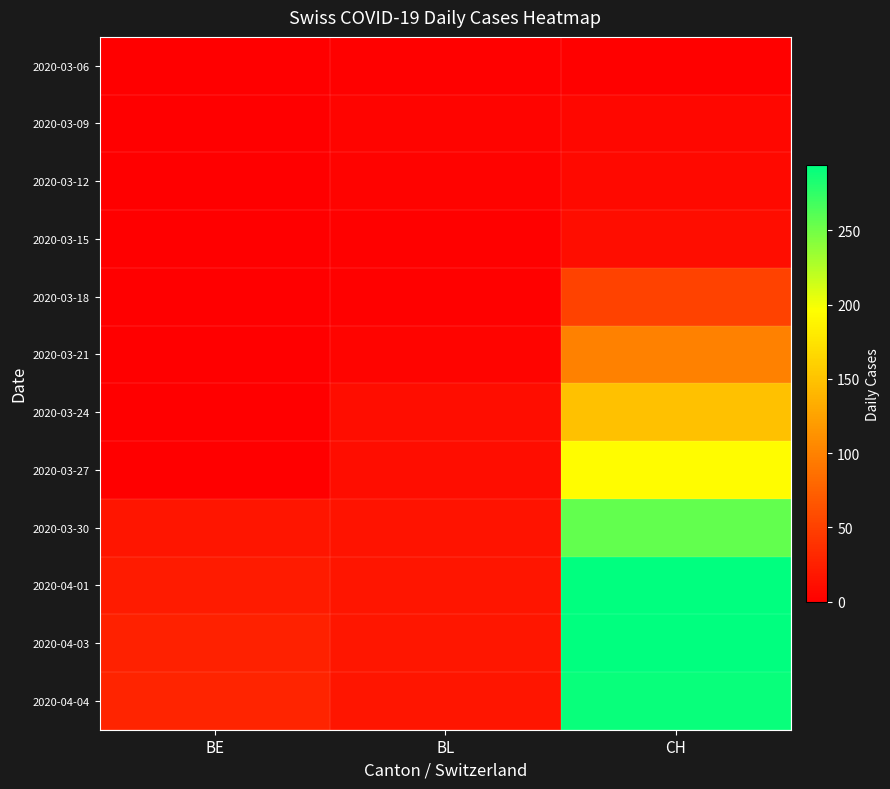

Reading left to right, list all the values displayed in this chart.

2020-03-06: BE=0	BL=2	CH=2
2020-03-09: BE=0	BL=4	CH=6
2020-03-12: BE=0	BL=3	CH=8
2020-03-15: BE=0	BL=2	CH=11
2020-03-18: BE=0	BL=2	CH=51
2020-03-21: BE=0	BL=4	CH=99
2020-03-24: BE=0	BL=11	CH=149
2020-03-27: BE=0	BL=11	CH=194
2020-03-30: BE=17	BL=16	CH=255
2020-04-01: BE=21	BL=17	CH=293
2020-04-03: BE=26	BL=18	CH=294
2020-04-04: BE=28	BL=17	CH=290